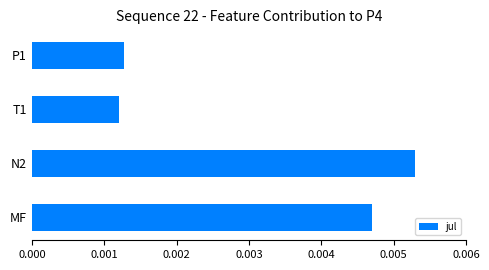

At which category does the chart reach its peak across all series?

N2